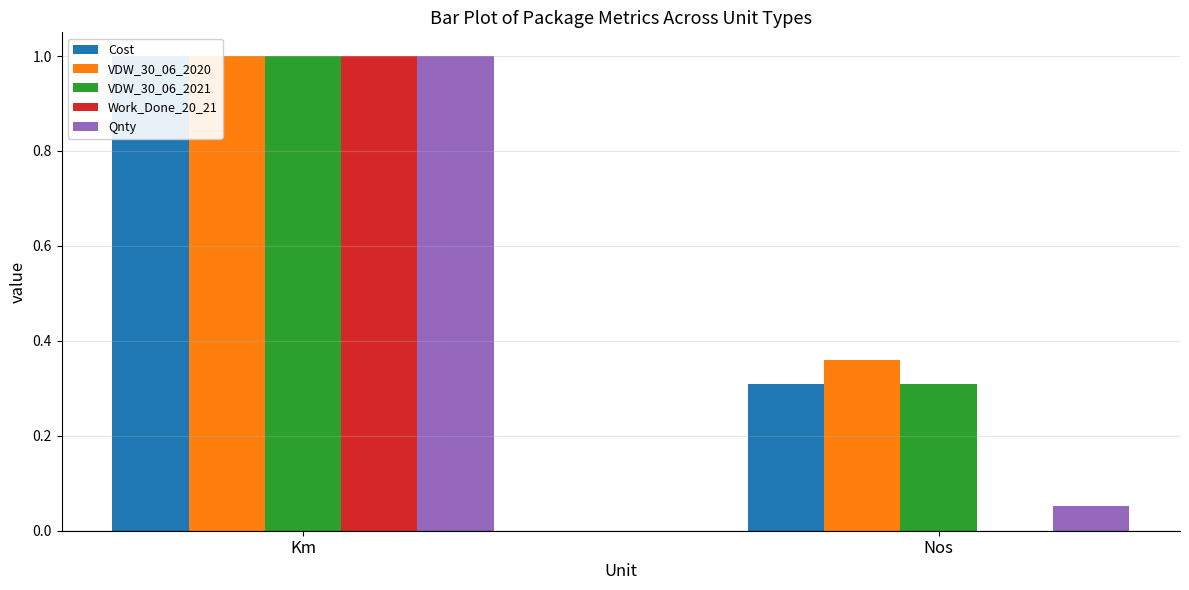

Between Km and Nos, which series saw the biggest shift?

Work_Done_20_21